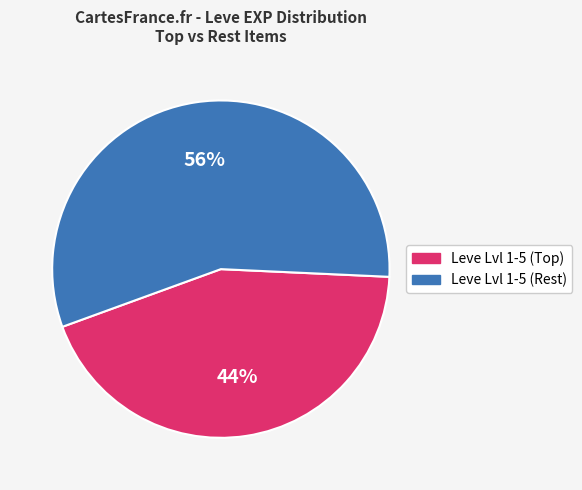

Is there a majority slice in this chart?

Yes